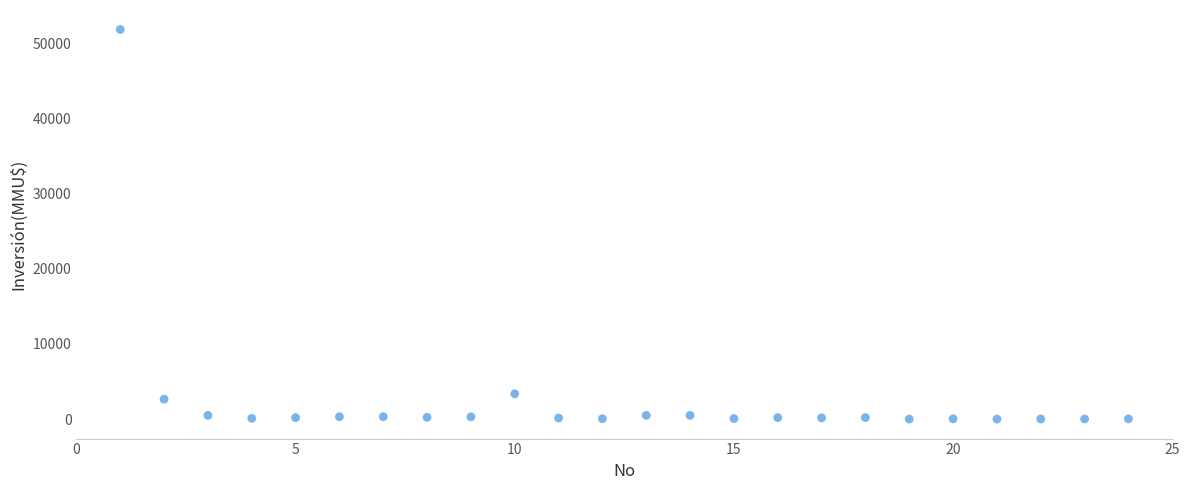

What Y value in the scatter plot is closest to 25930?

3369